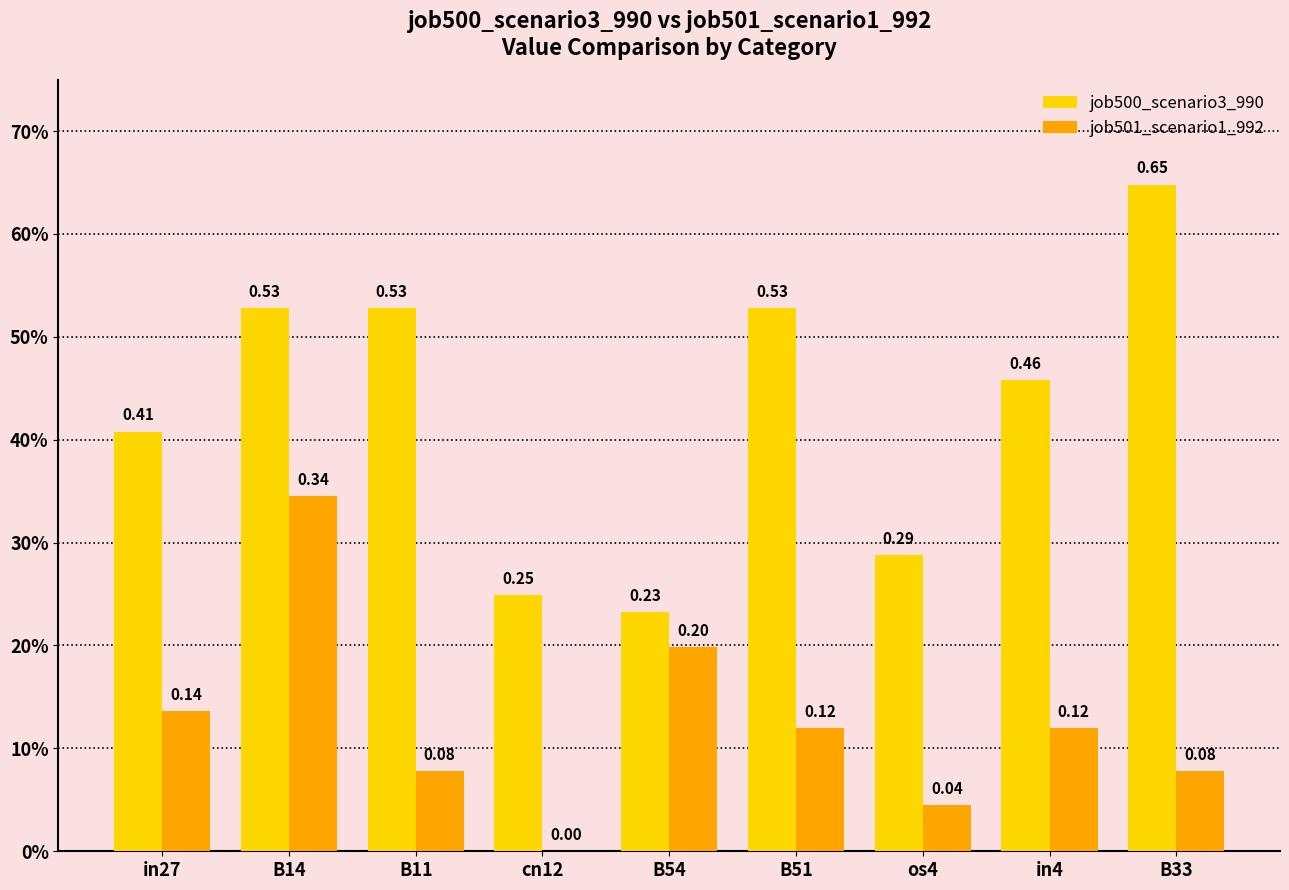

At which label does job501_scenario1_992 reach its peak?

B14